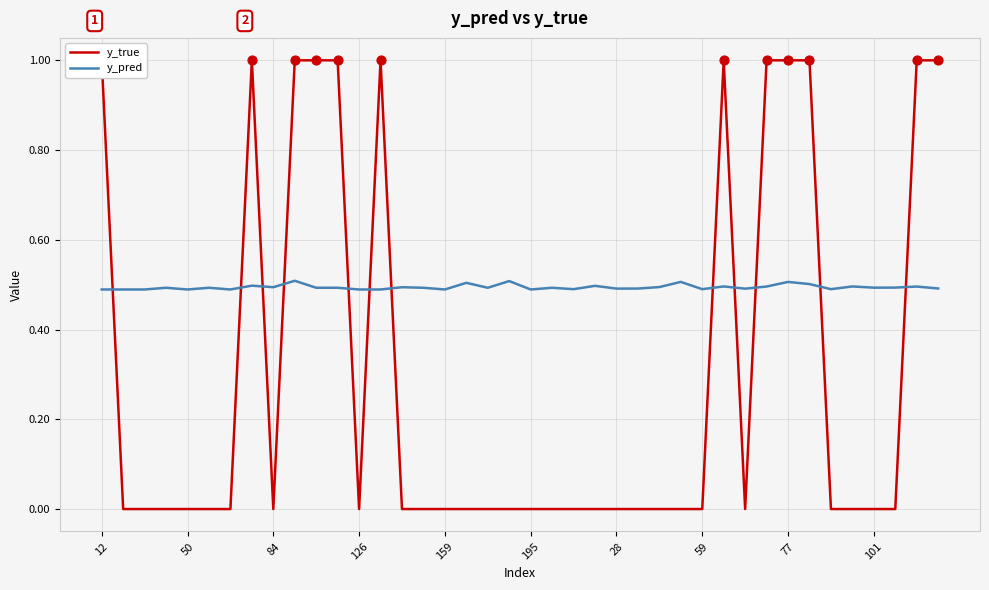

Which series reaches the maximum Y coordinate?

y_true